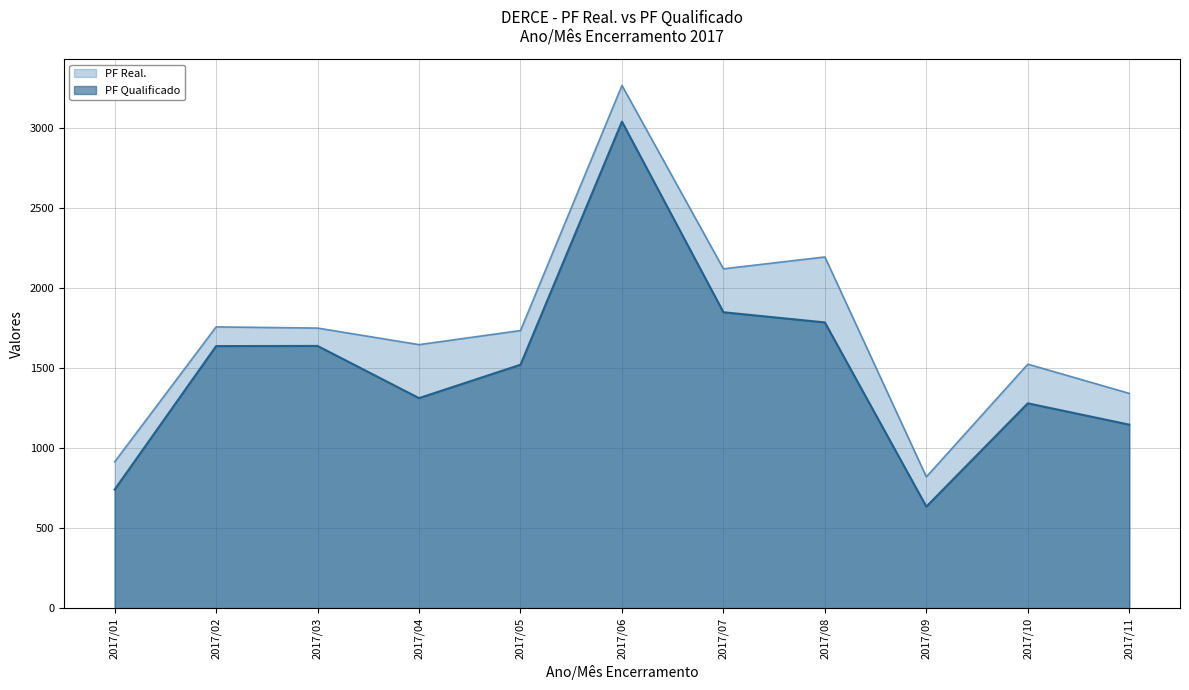

Reading right to left, transcribe all the data shown in this chart.

PF Real.: 1341.9	1524.3	821.1	2193.6	2119.6	3264.3	1734.3	1646.3	1749.7	1757.1	914.8
PF Qualificado: 1146.7	1280.0	635.3	1785.0	1848.5	3038.5	1520.8	1312.4	1638.1	1637.2	741.6